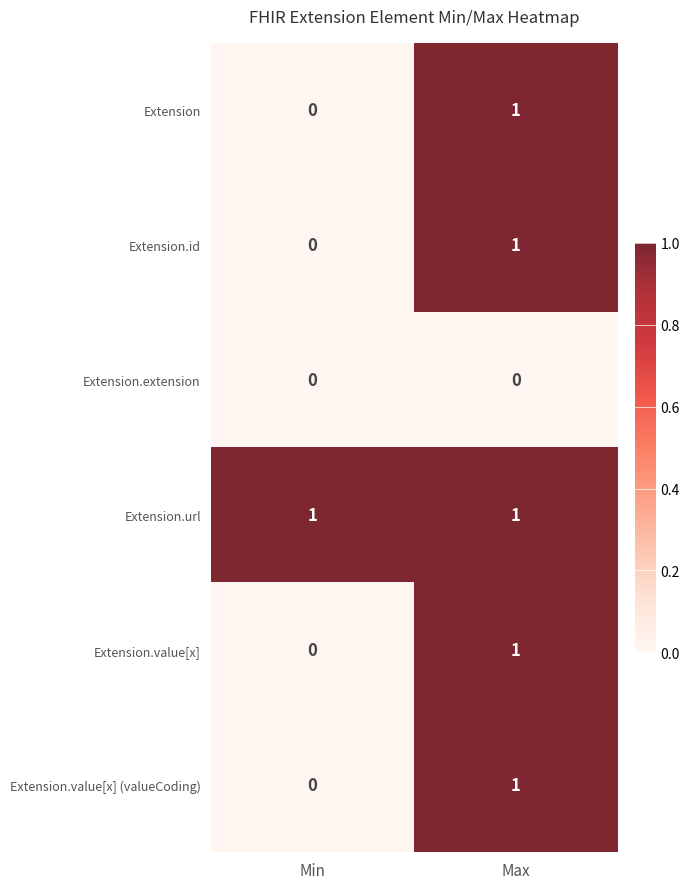

The Extension.value[x] (valueCoding) series shows 0 at Min. True or false?

True